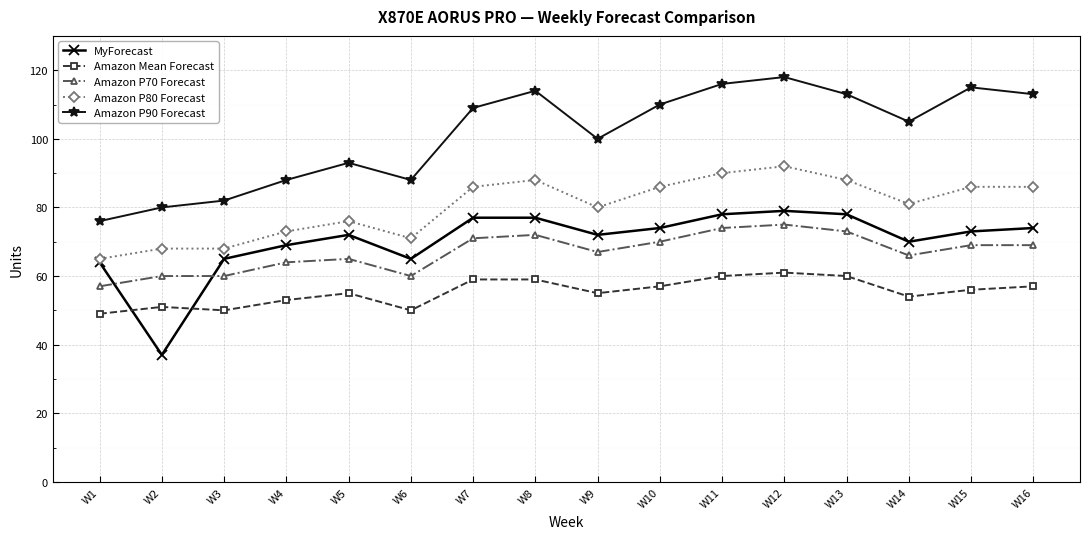

Which series has the largest total across all categories?

Amazon P90 Forecast